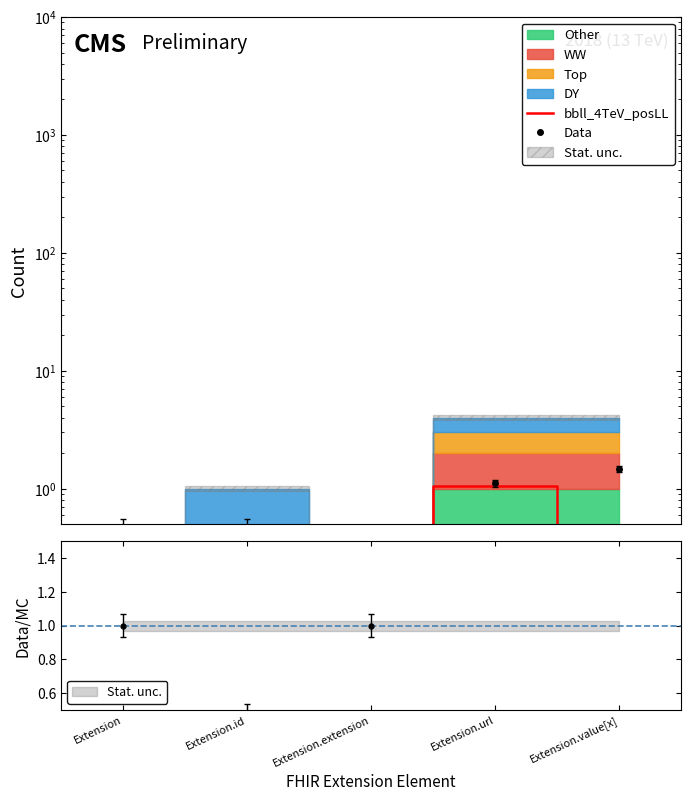

How many categories are shown in the chart?

5